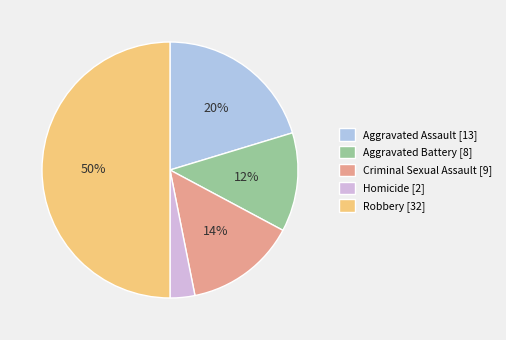

Does Aggravated Assault represent more than half of the total?

No